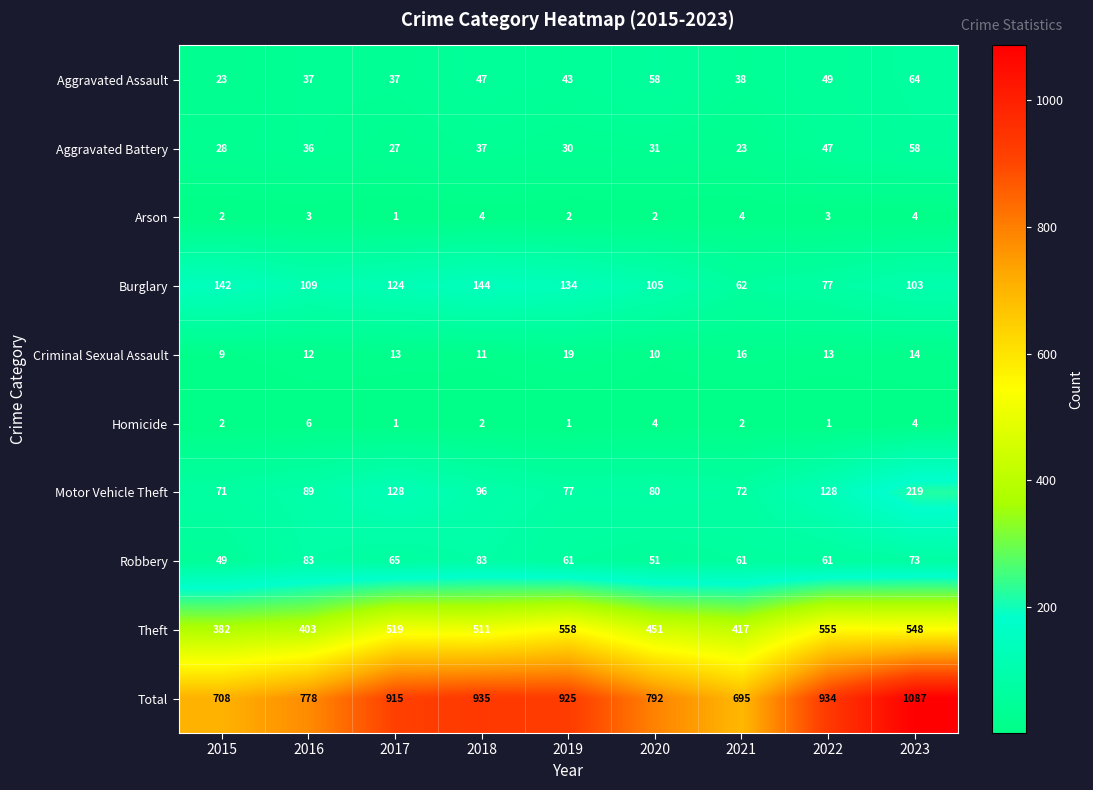

The value of Theft at 2016 is 403. True or false?

True